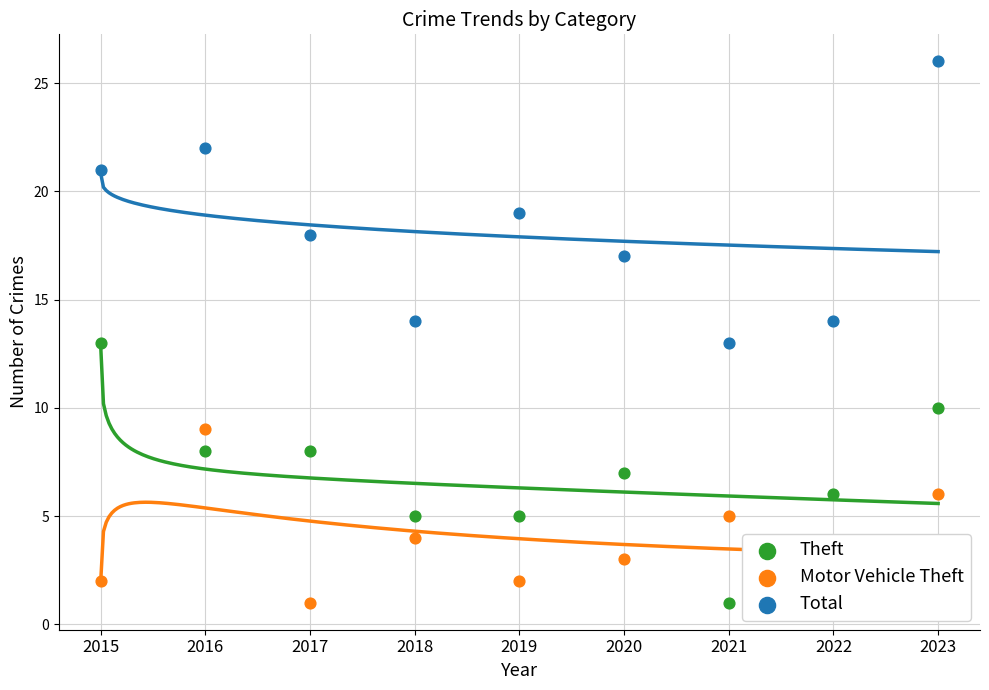

What is the total value across all series at 2022?

22